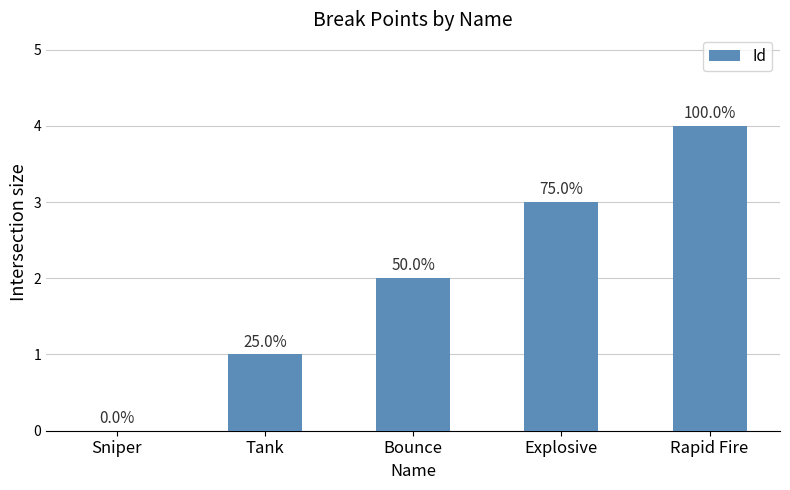

What is the value of the 3rd bar from the left?

2